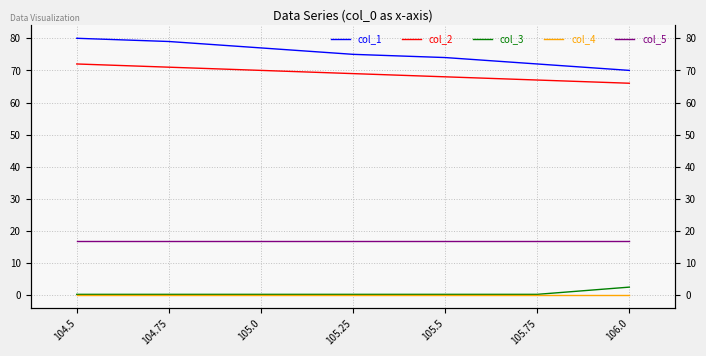

Is it true that col_1 equals 80.0 at 104.5?

True